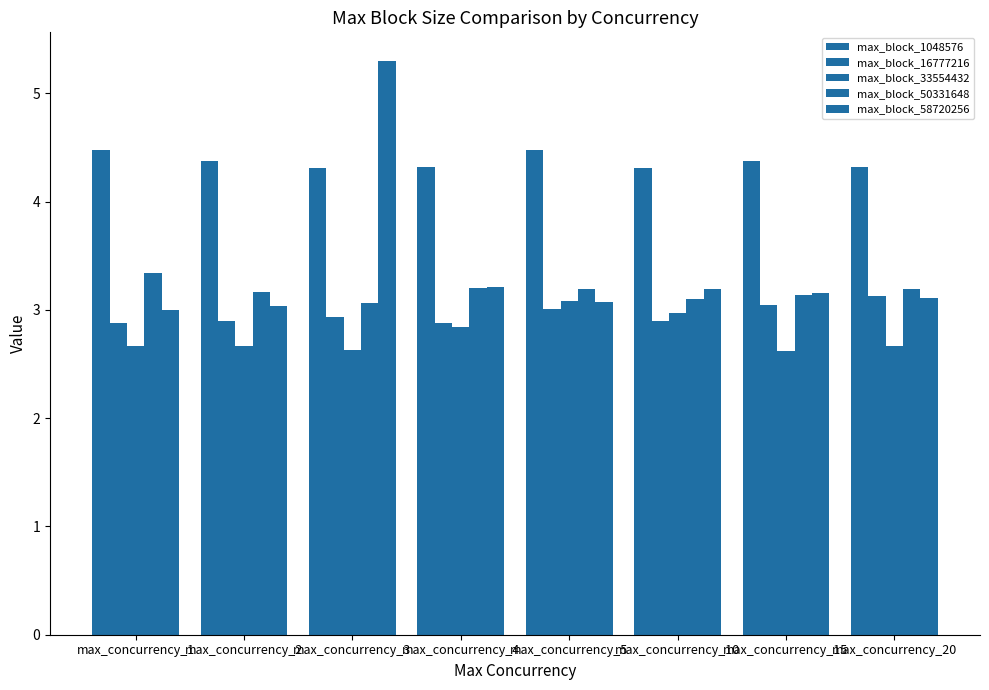

Reading left to right, extract all data points from this chart.

max_block_1048576: 4.5	4.4	4.3	4.3	4.5	4.3	4.4	4.3
max_block_16777216: 2.9	2.9	2.9	2.9	3.0	2.9	3.0	3.1
max_block_33554432: 2.7	2.7	2.6	2.8	3.1	3.0	2.6	2.7
max_block_50331648: 3.3	3.2	3.1	3.2	3.2	3.1	3.1	3.2
max_block_58720256: 3.0	3.0	5.3	3.2	3.1	3.2	3.2	3.1